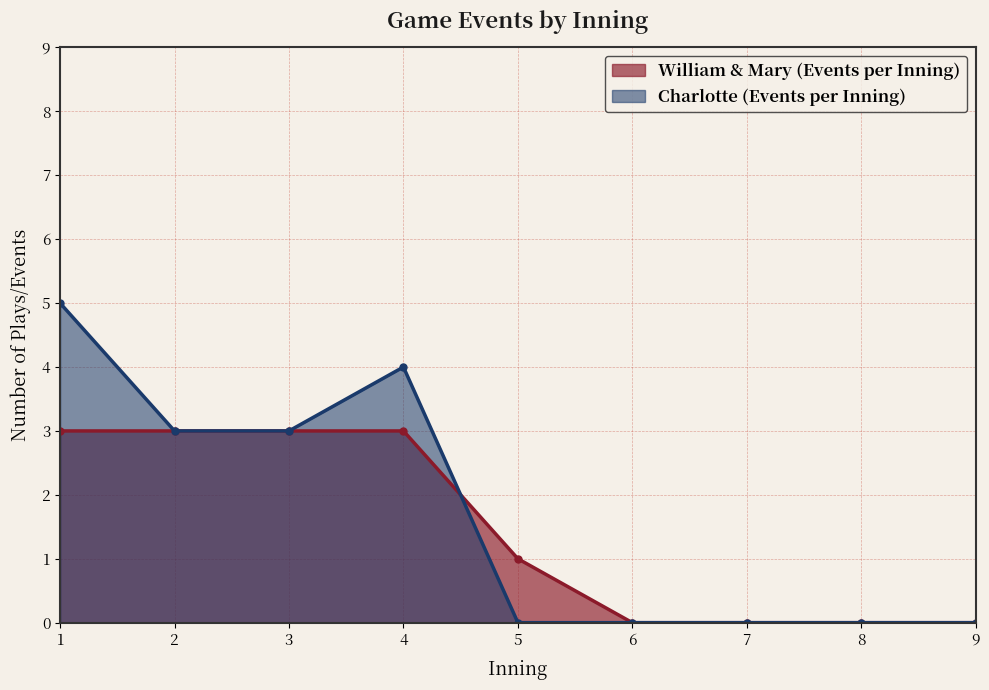

How many intersections are there between William & Mary (Events per Inning) and Charlotte (Events per Inning)?

1